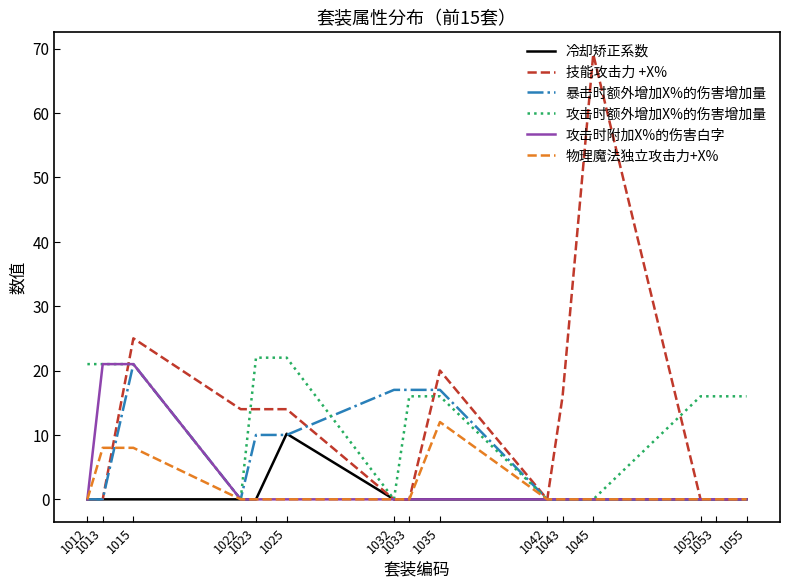

What is the difference between the highest and lowest values at 1053?

16.0